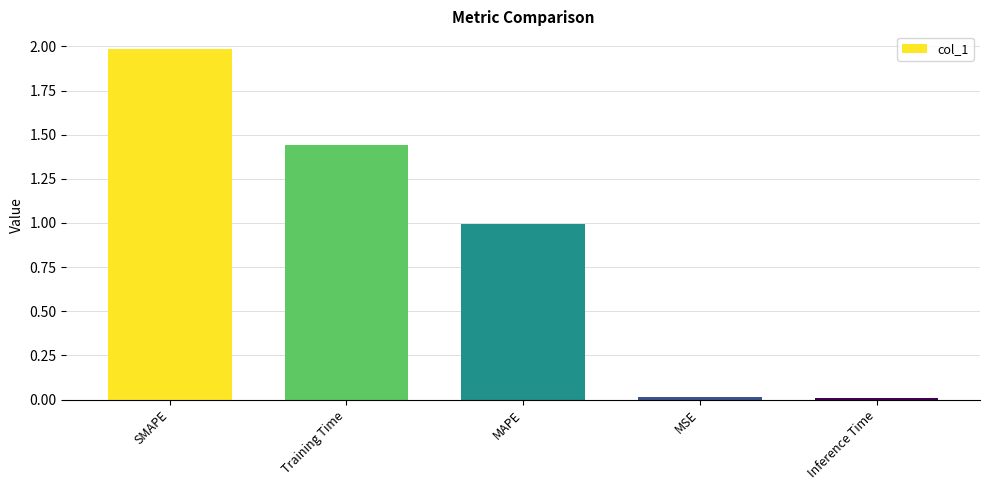

What is the label of the 4th bar from the left?

MSE